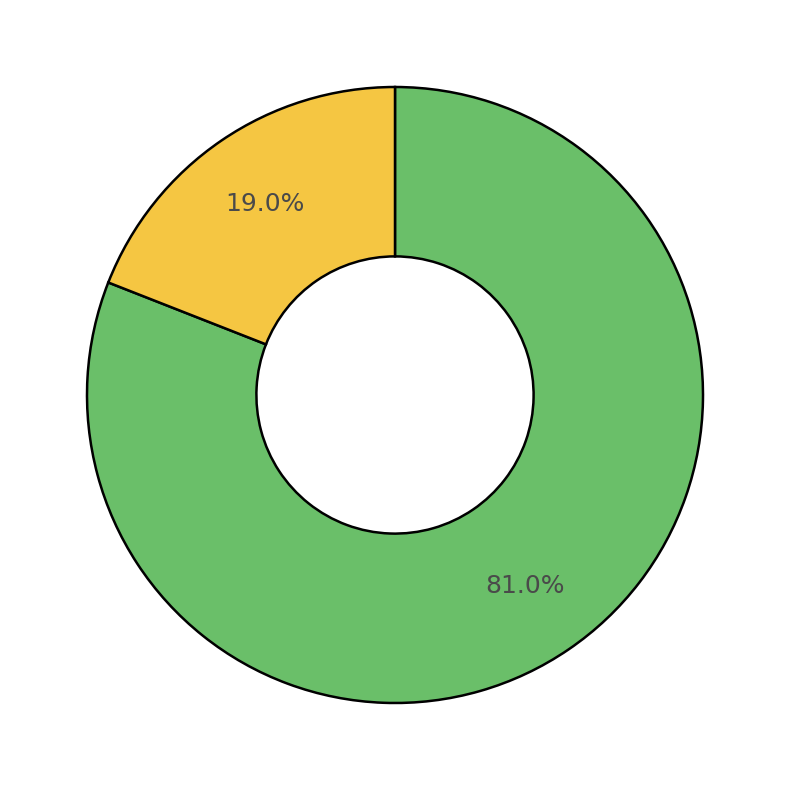

How many slices are in this pie chart?

2